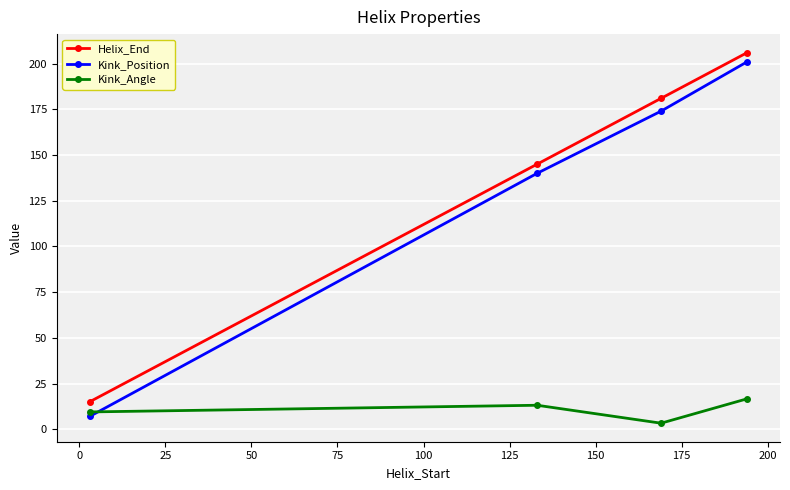

True or false: Helix_End and Kink_Position cross at least once.

False